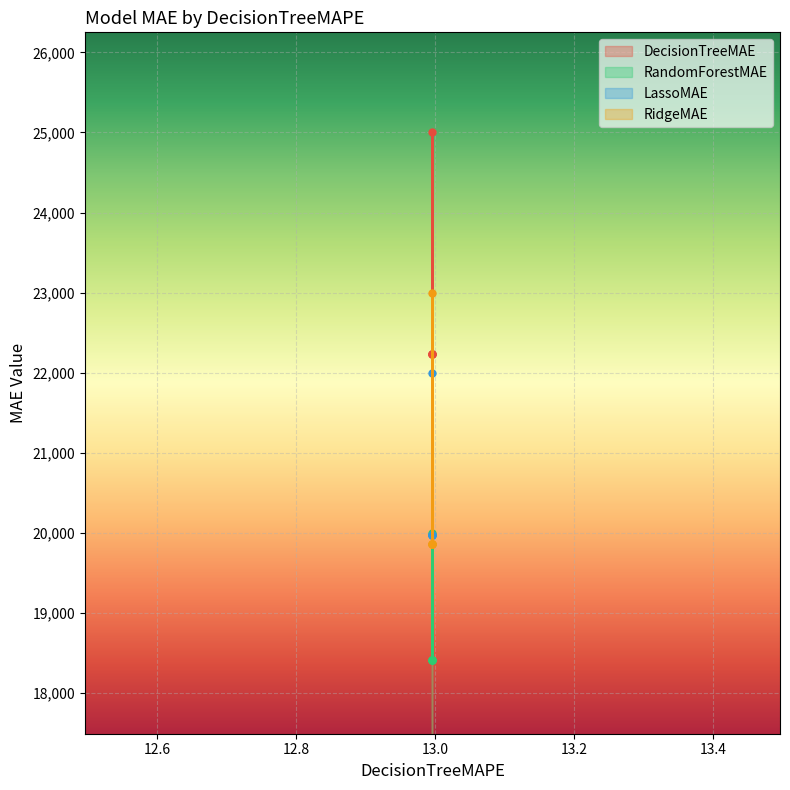

Which series has the largest total across all categories?

DecisionTreeMAE